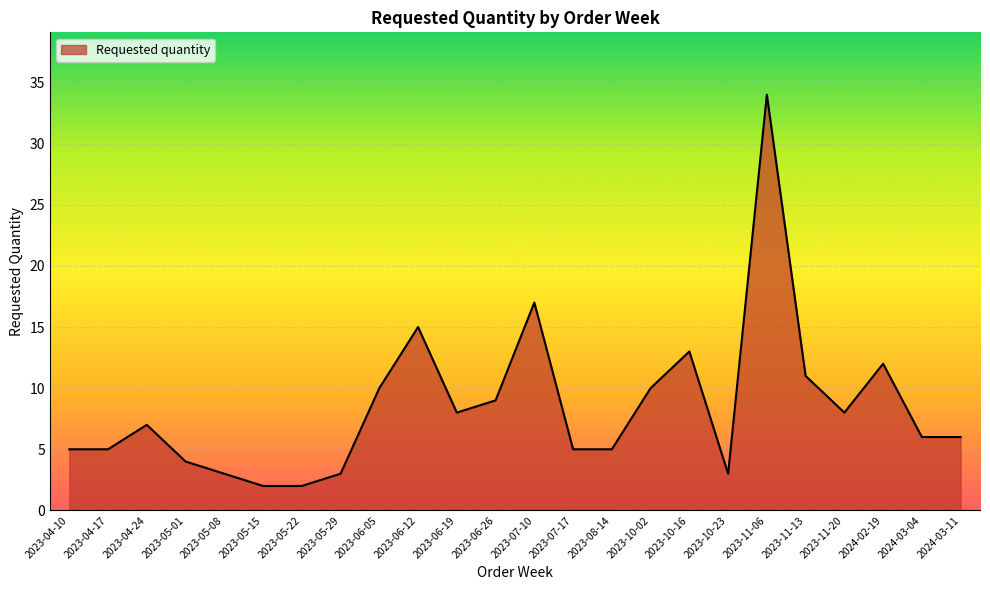

True or false: the data shows 4 at 2023-05-01.

True